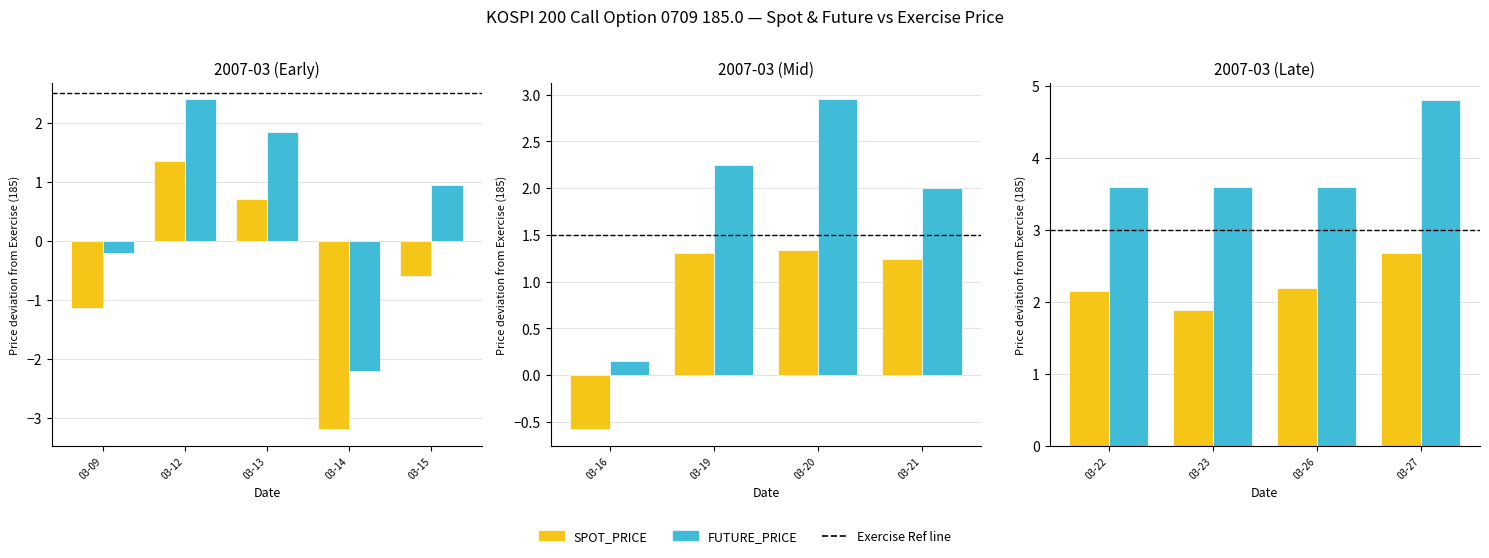

What is the average value of the EXERCISE_PRICE series?

185.0